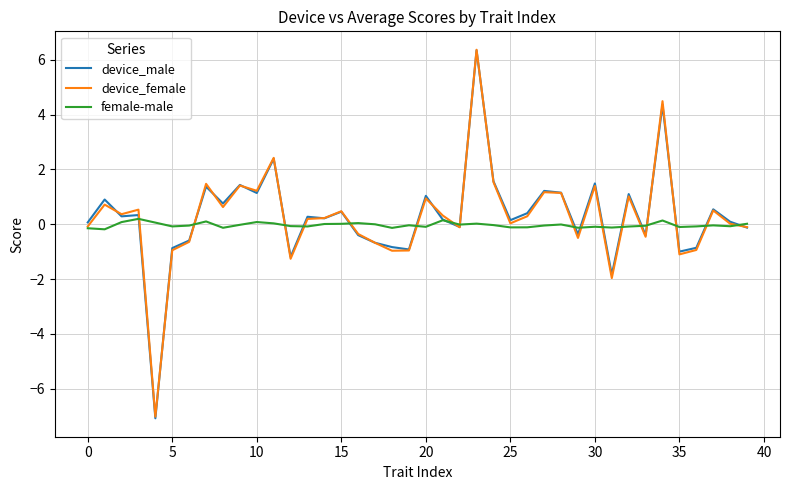

Which series has the largest range (max minus min)?

device_male